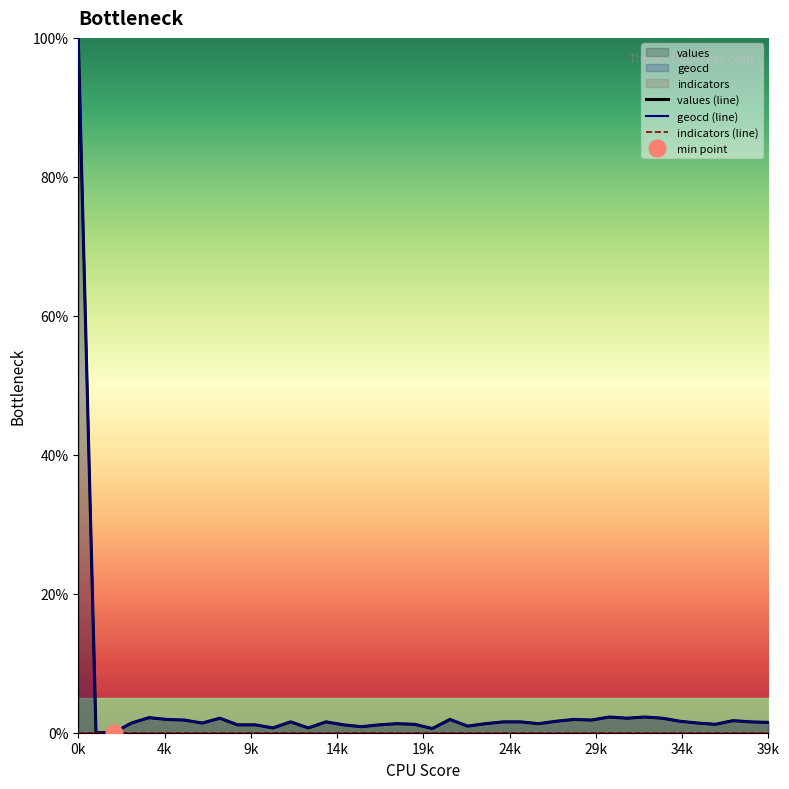

What value does the geocd (line) series have at 24?

1.6